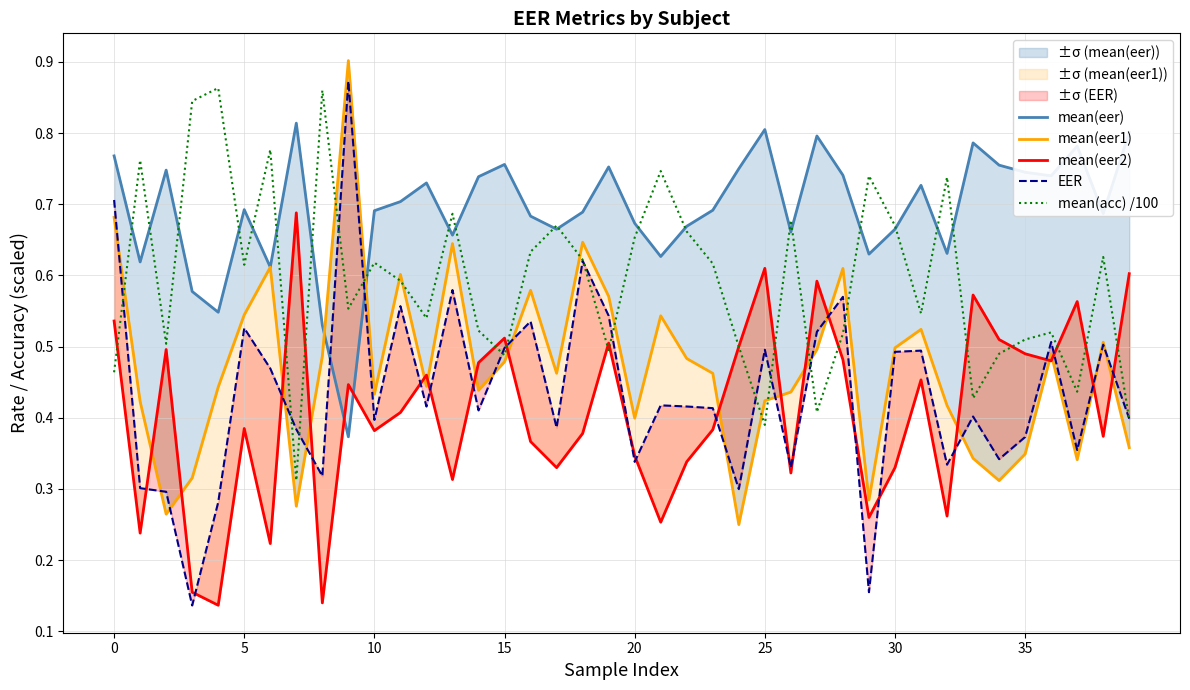

The mean(acc) /100 series shows 0.3 at 26. True or false?

False